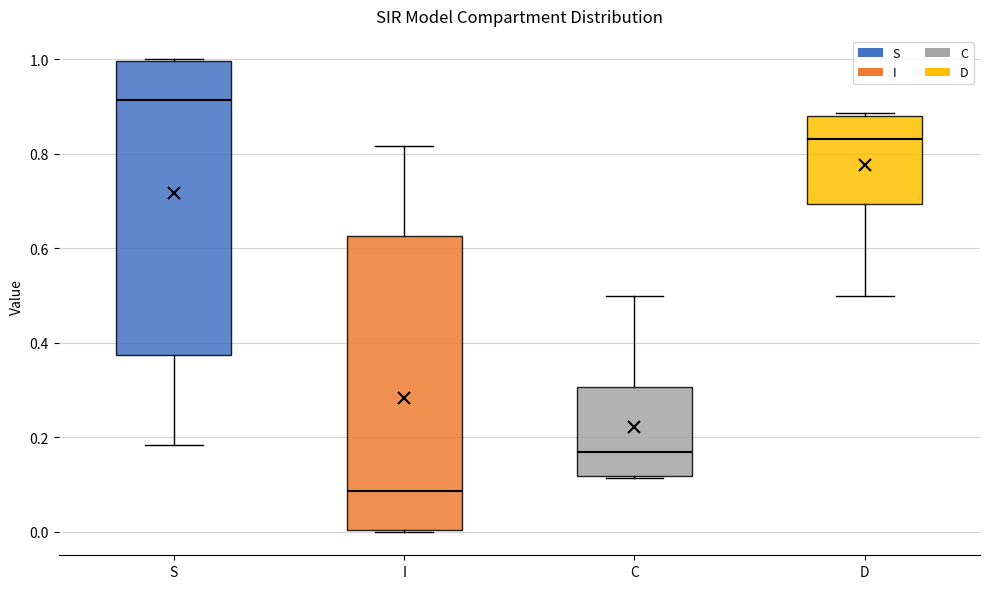

Reading left to right, read every box against the y-axis: the position of its median line, the range the box covers, and the ends of its whiskers. The values are not printed on the chart, so give them approximately, as read against the axis.

S: median 0.92, box 0.38 to 1.00, whiskers 0.18 to 1.00
I: median 0.08, box 0.00 to 0.62, whiskers 0.00 to 0.82
C: median 0.16, box 0.12 to 0.30, whiskers 0.12 to 0.50
D: median 0.84, box 0.70 to 0.88, whiskers 0.50 to 0.88